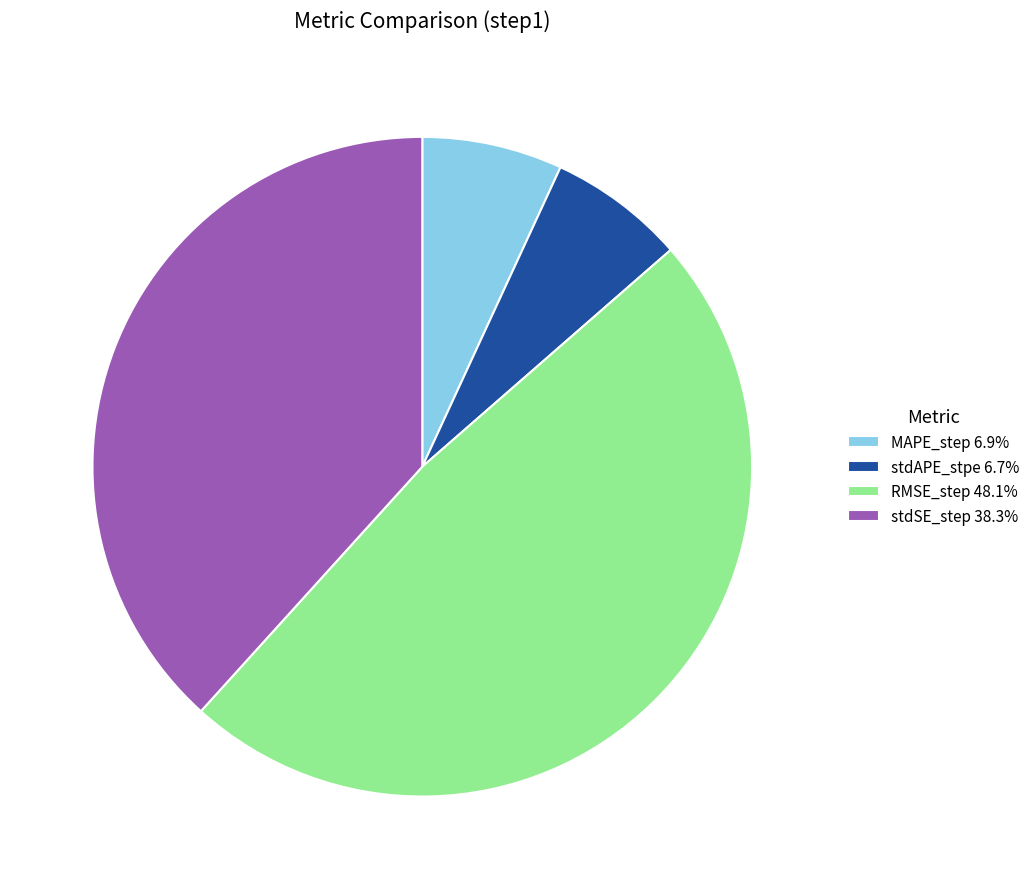

Is the sum of RMSE_step 48.1% and stdAPE_stpe 6.7% greater than half?

Yes